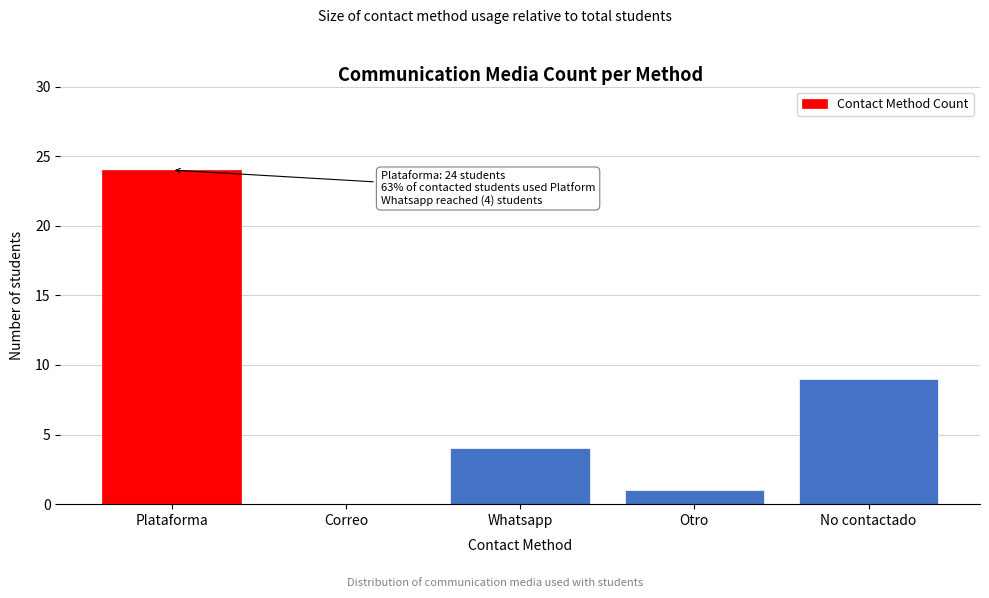

Reading left to right, list all the values displayed in this chart.

Plataforma=24	Correo=0	Whatsapp=4	Otro=1	No contactado=9